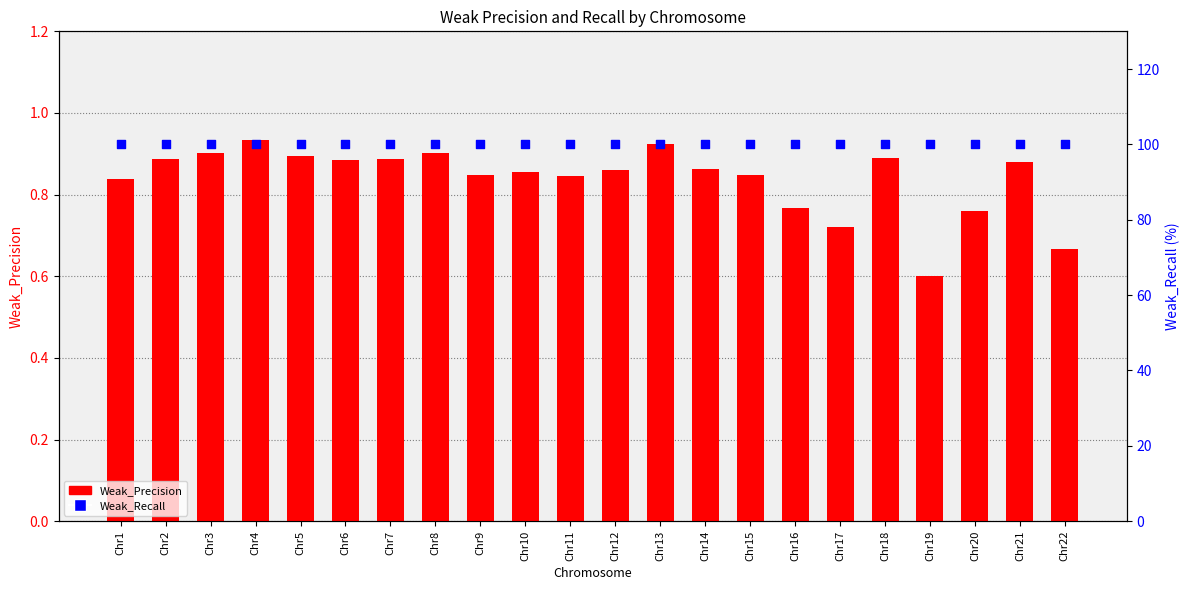

Which series contains the highest Y value?

Weak_Recall